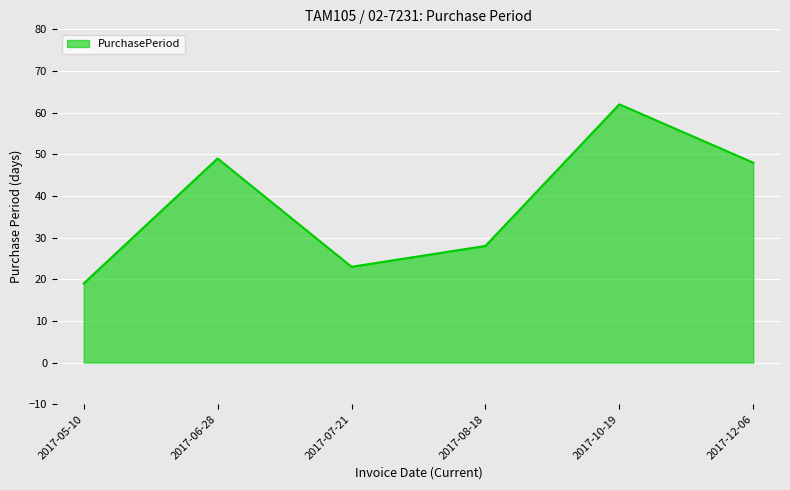

What is the average value?

38